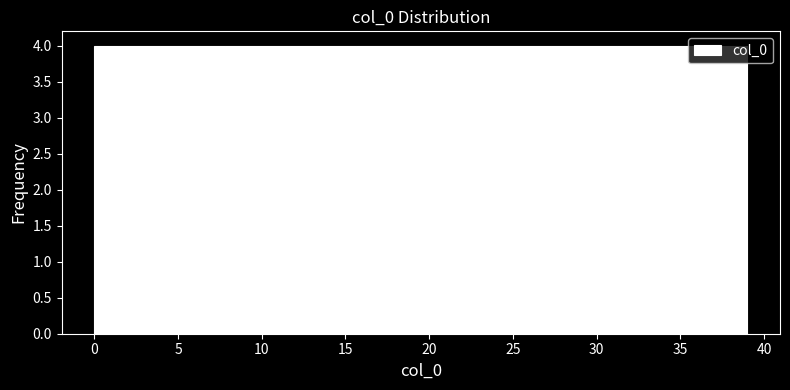

Reading left to right, list every bar in this chart as the range it spans on the x-axis followed by its height. Neither the bar edges nor the heights are printed on the chart, so give them approximately, as read against the axes.

0.0 to 3.9: 4
3.9 to 7.8: 4
7.8 to 11.7: 4
11.7 to 15.6: 4
15.6 to 19.5: 4
19.5 to 23.4: 4
23.4 to 27.3: 4
27.3 to 31.2: 4
31.2 to 35.1: 4
35.1 to 39.0: 4